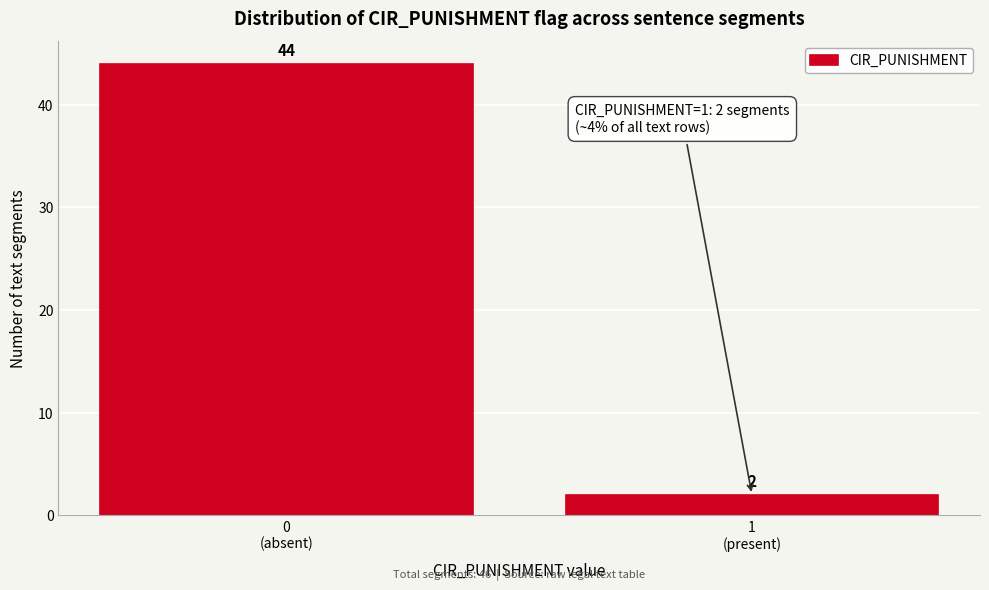

Reading left to right, extract all data points from this chart.

44	2